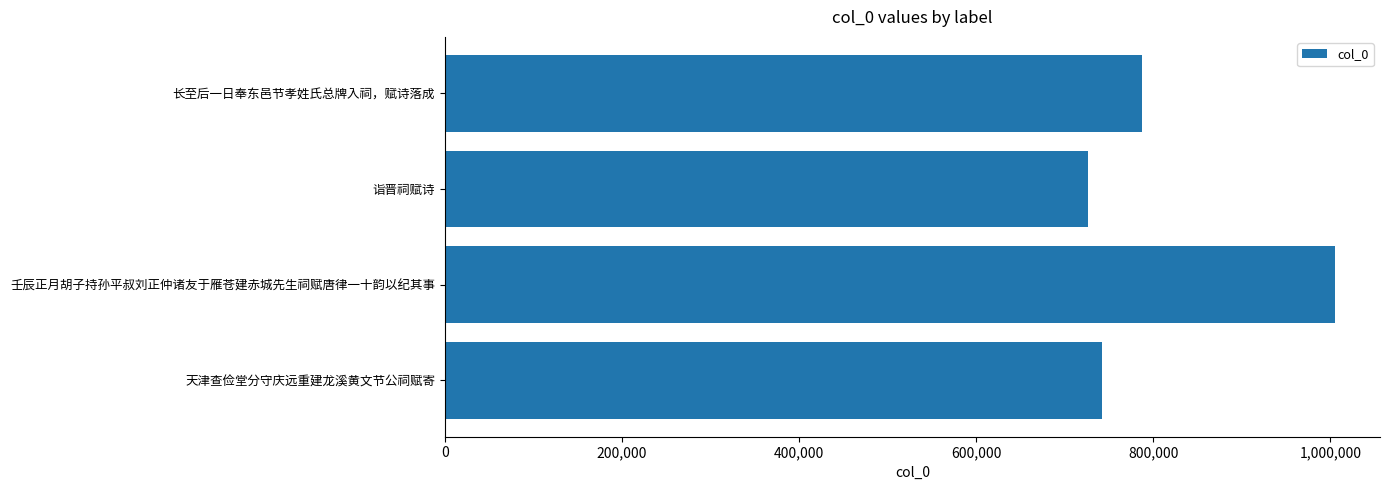

Reading bottom to top, transcribe all the data shown in this chart.

天津查俭堂分守庆远重建龙溪黄文节公祠赋寄=741841	壬辰正月胡子持孙平叔刘正仲诸友于雁苍建赤城先生祠赋唐律一十韵以纪其事=1005703	诣晋祠赋诗=726694	长至后一日奉东邑节孝姓氏总牌入祠，赋诗落成=787616